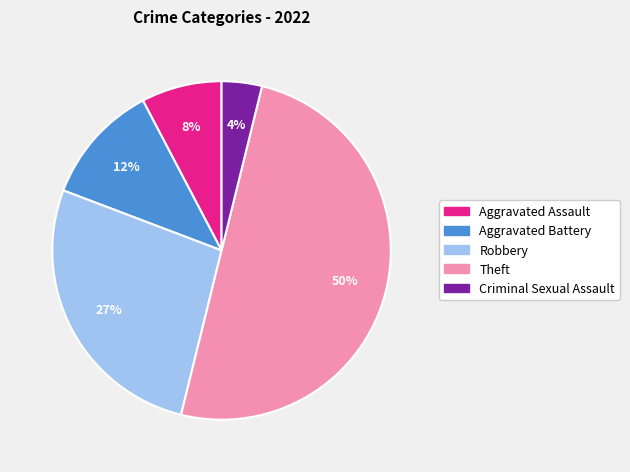

Do Robbery and Theft together represent more than half of the pie?

Yes